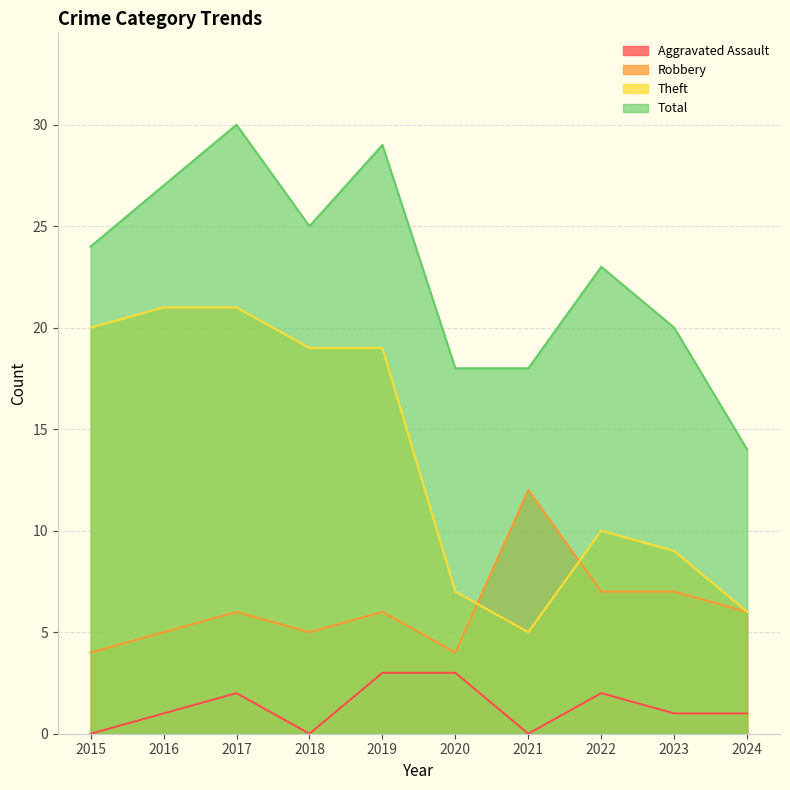

How many data points in Total are less than 24?

5